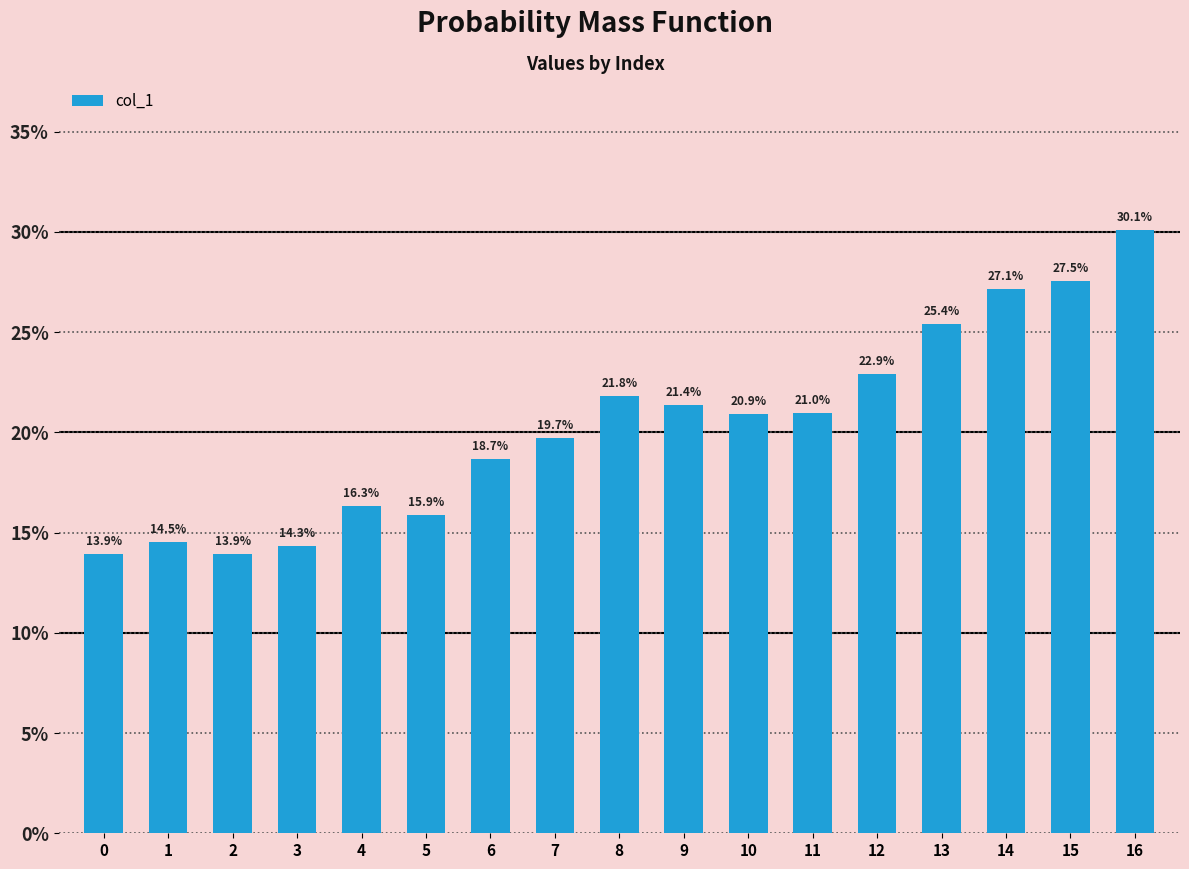

What is the smallest value displayed?

0.1